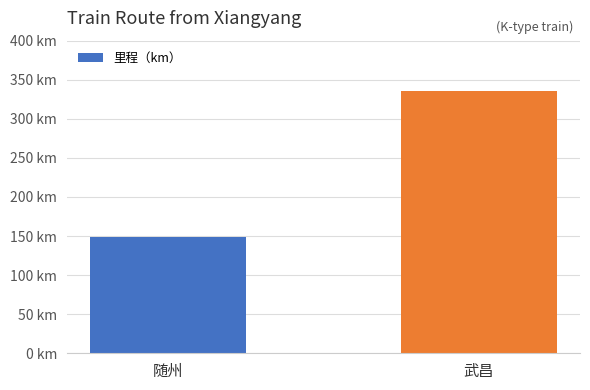

What is the smallest value displayed?

149